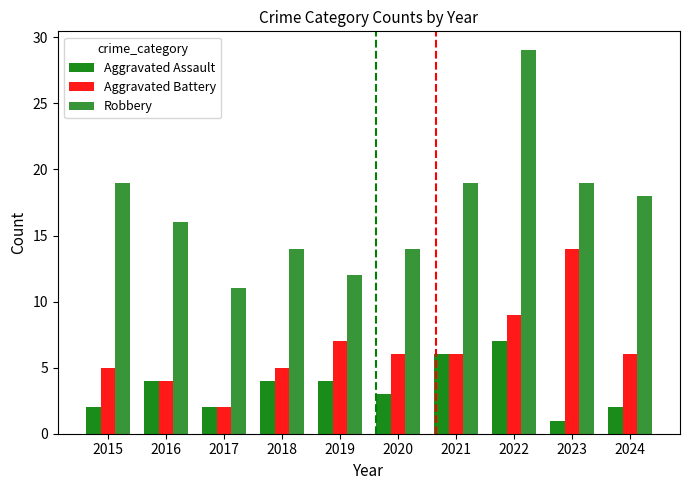

Read the Aggravated Assault value at 2019.

4